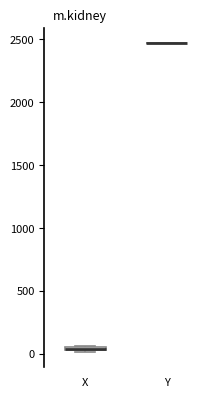

Where is the upper edge of the box for X on the y-axis? The values are not printed on the chart, so give them approximately, as read against the axis.

50